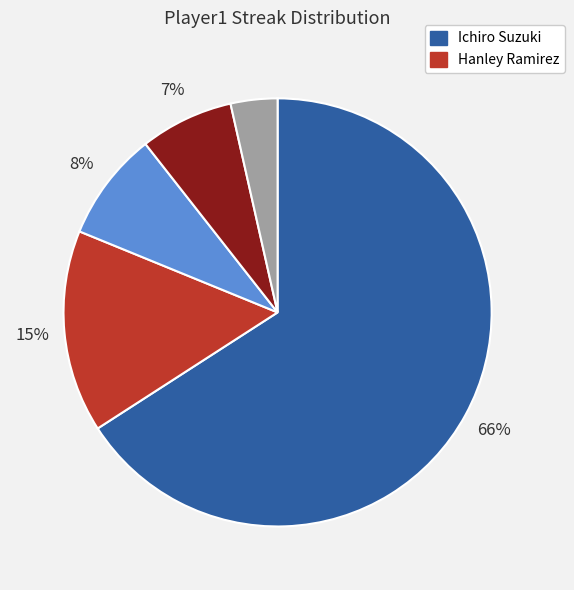

Is there a majority slice in this chart?

Yes